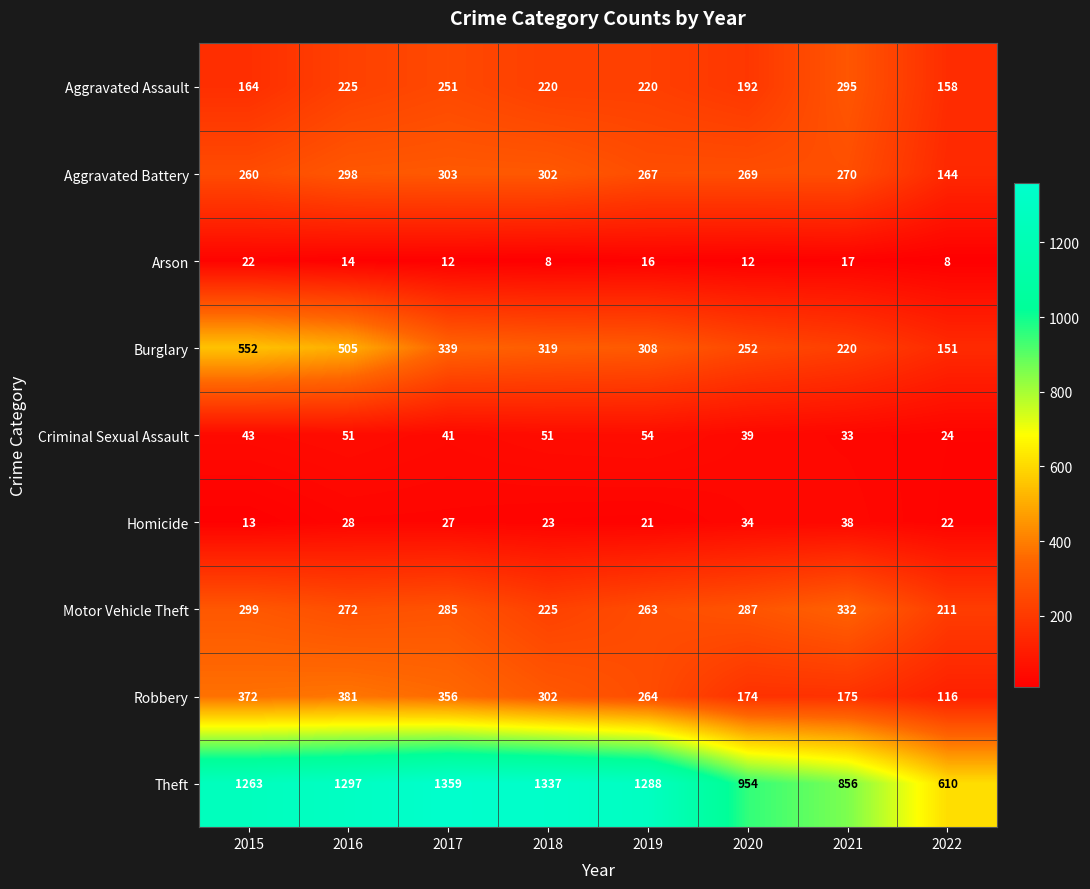

What is the greatest value displayed?

1359